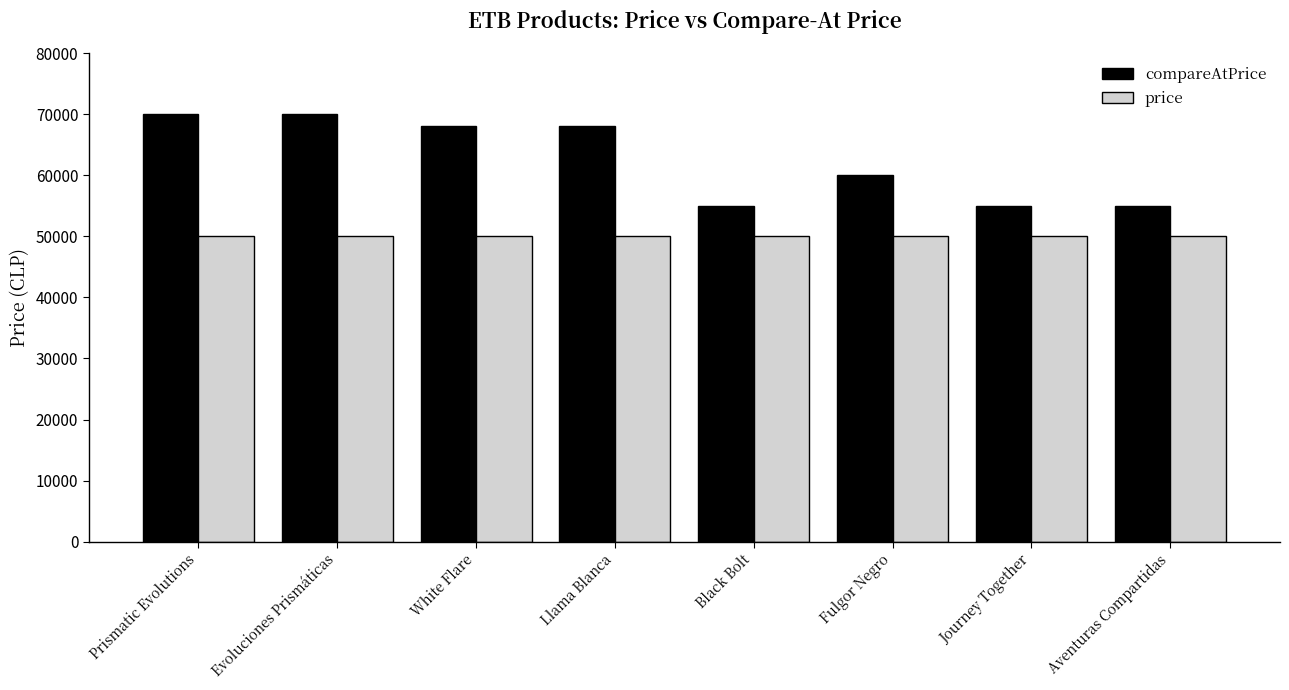

Rank the series by their average value, from highest to lowest.

compareAtPrice, price